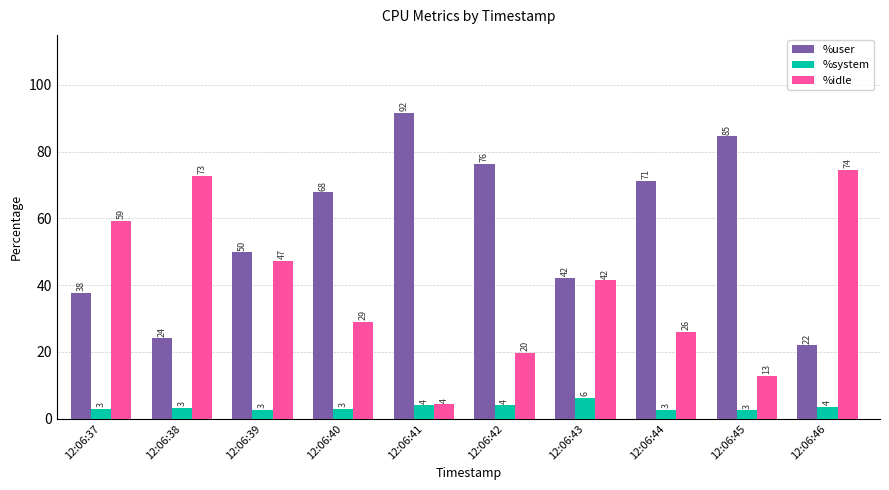

The value of %idle at 12:06:46 is 116.9. True or false?

False